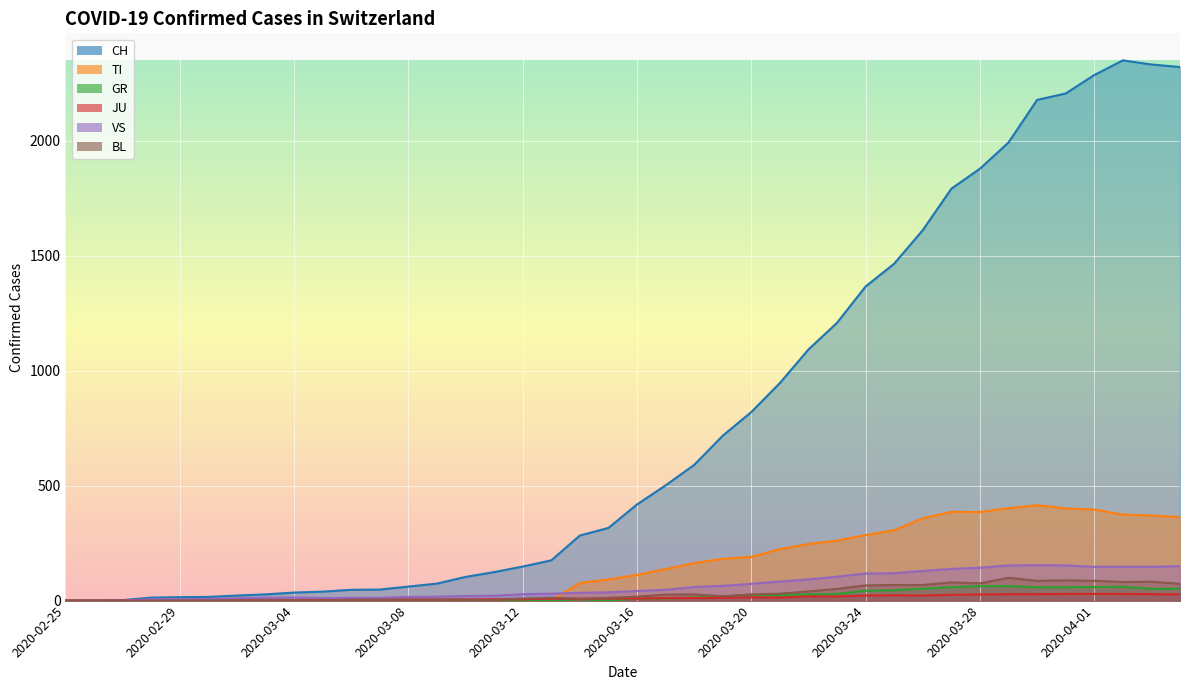

How many values in the BL series exceed 17?

19